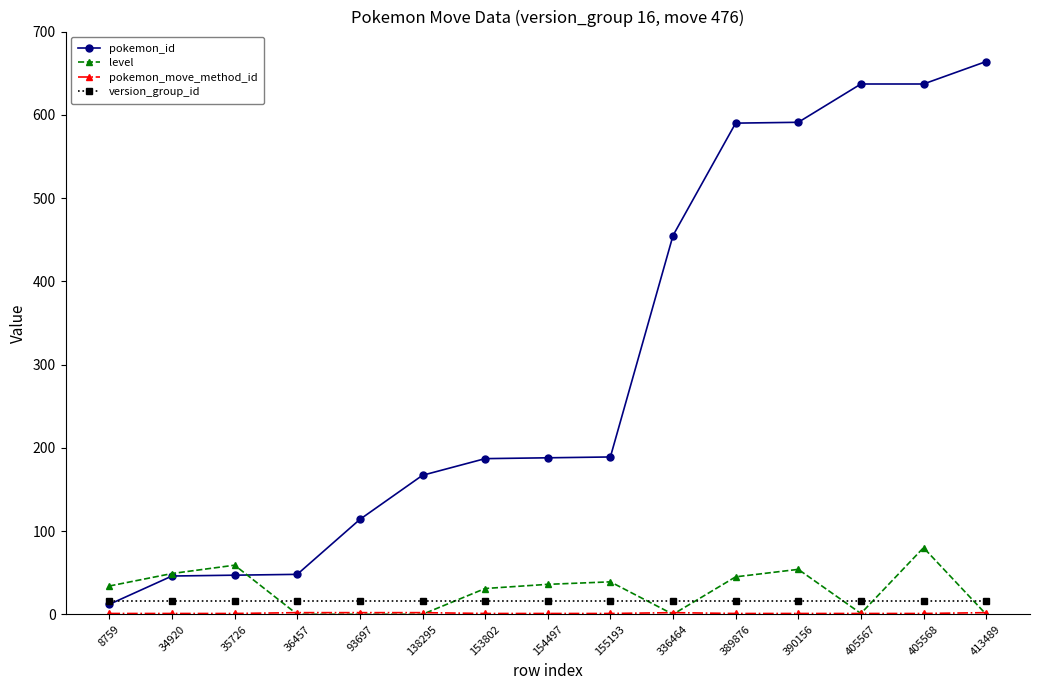

At how many categories does at least one series exceed 581?

5